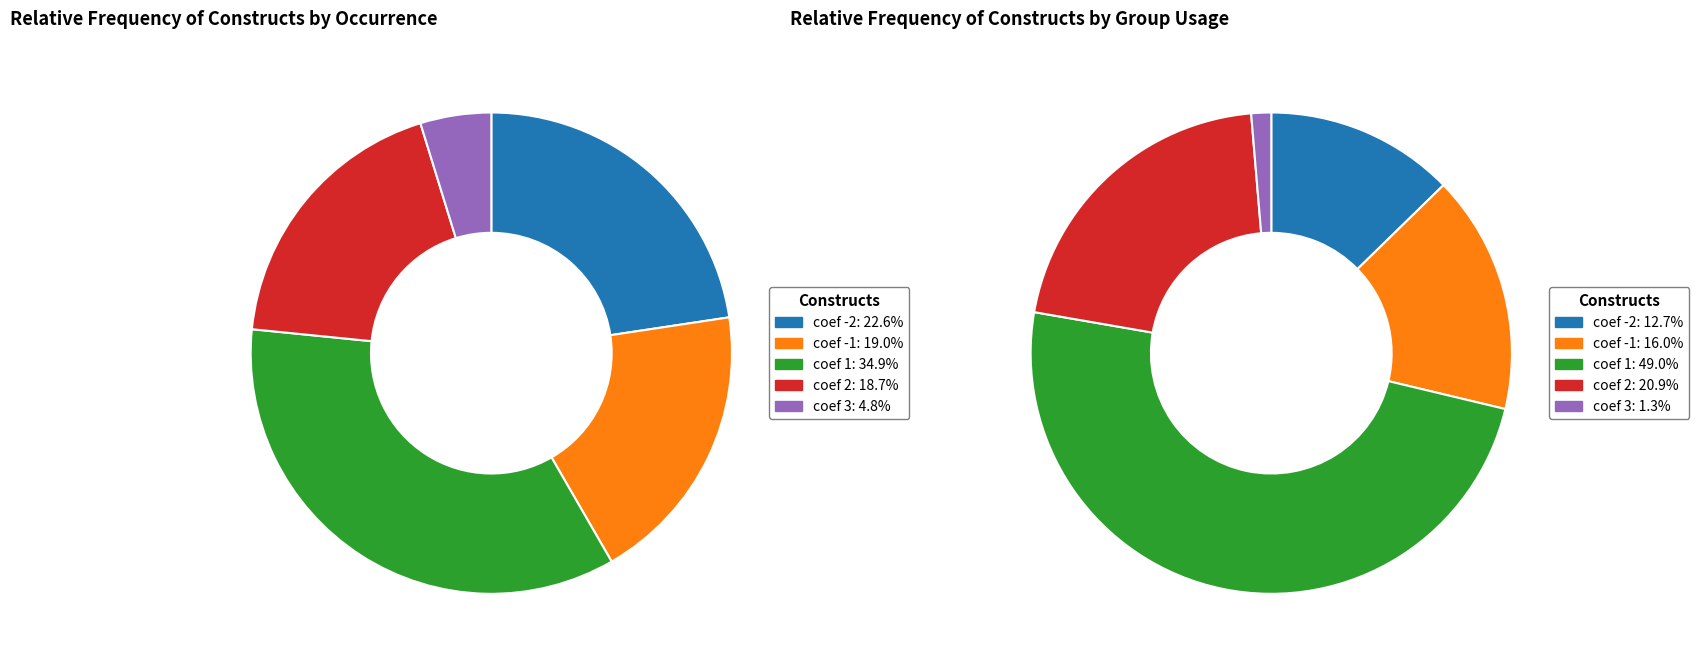

Approximately how many times larger is the value at coef 1 compared to coef 2?

1.9